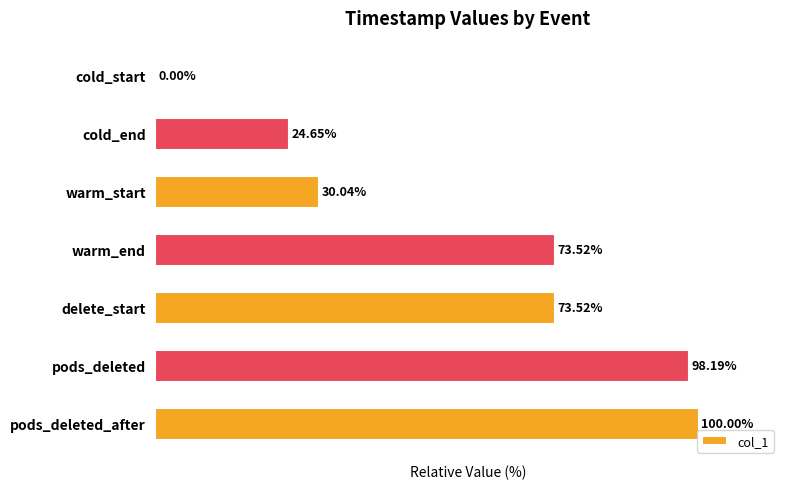

Where is the data nearest to the value 50?

warm_start